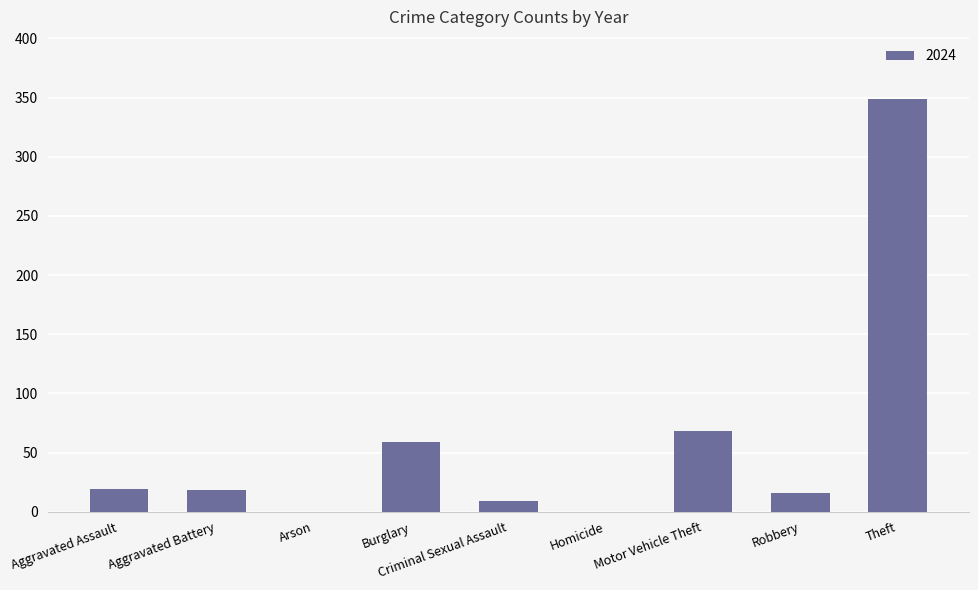

At which label is the value closest to 174?

Motor Vehicle Theft